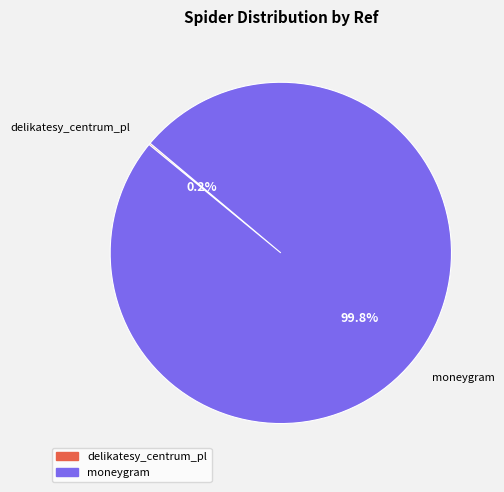

Does moneygram represent more than half of the total?

Yes